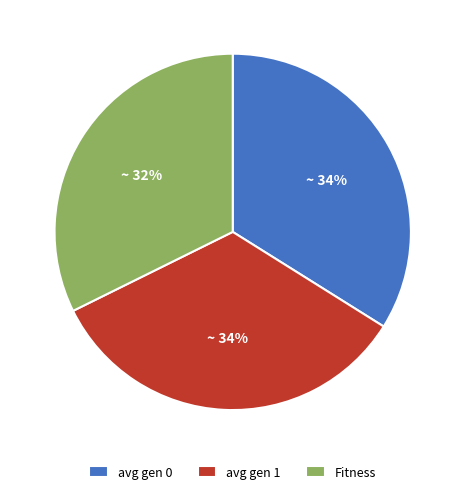

Combined, do avg gen 0 and Fitness account for over 50%?

Yes